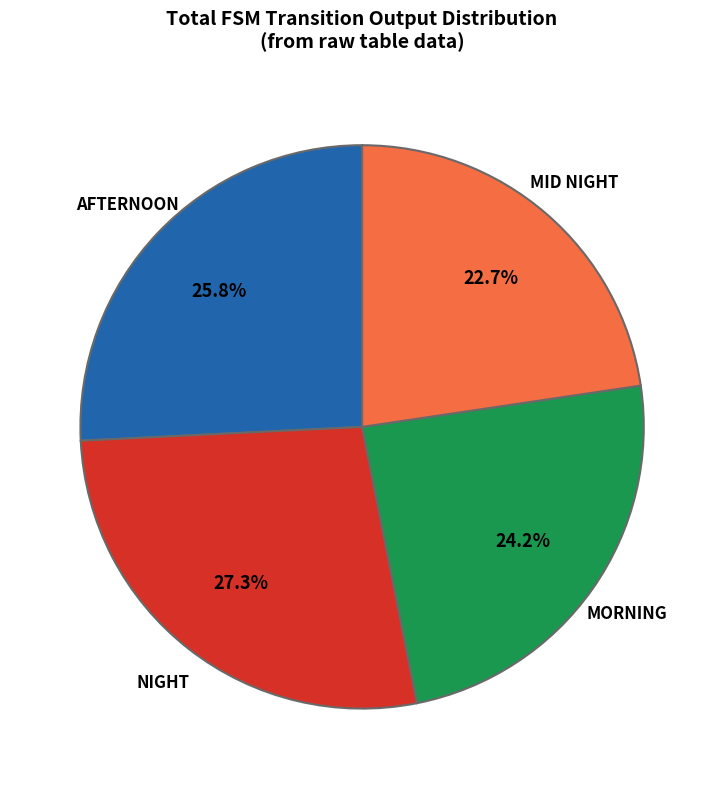

To the nearest percent, what is the difference between the largest and smallest slice percentages?

5%